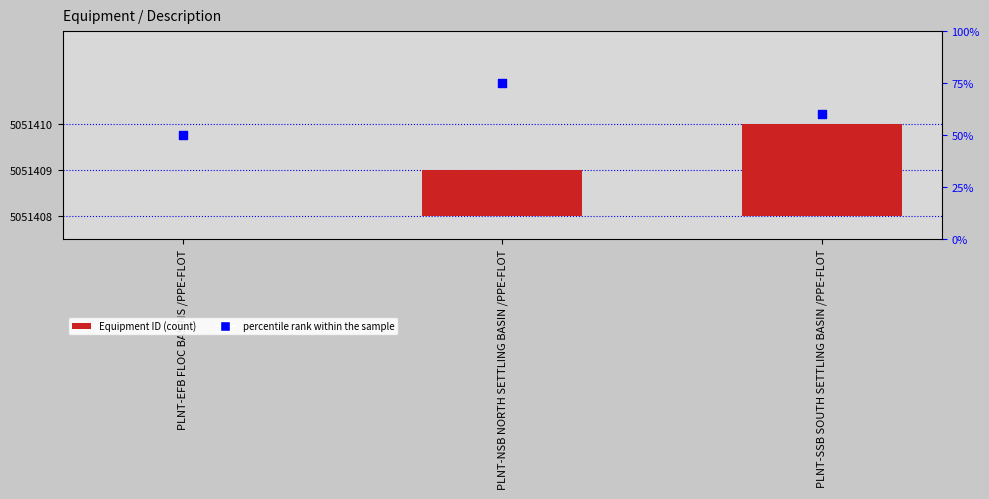

Which series has the widest spread of Y values?

percentile rank within the sample